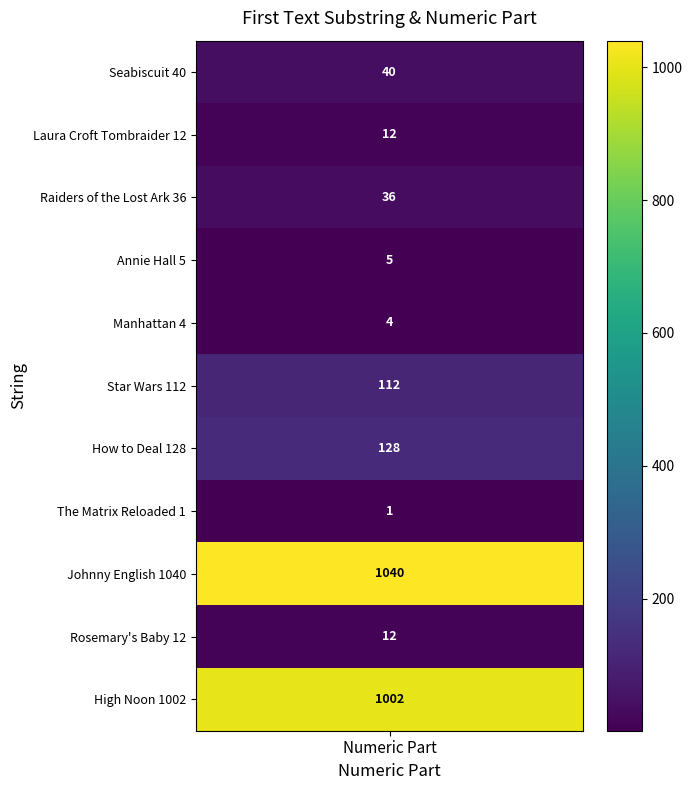

What is the smallest value displayed?

1